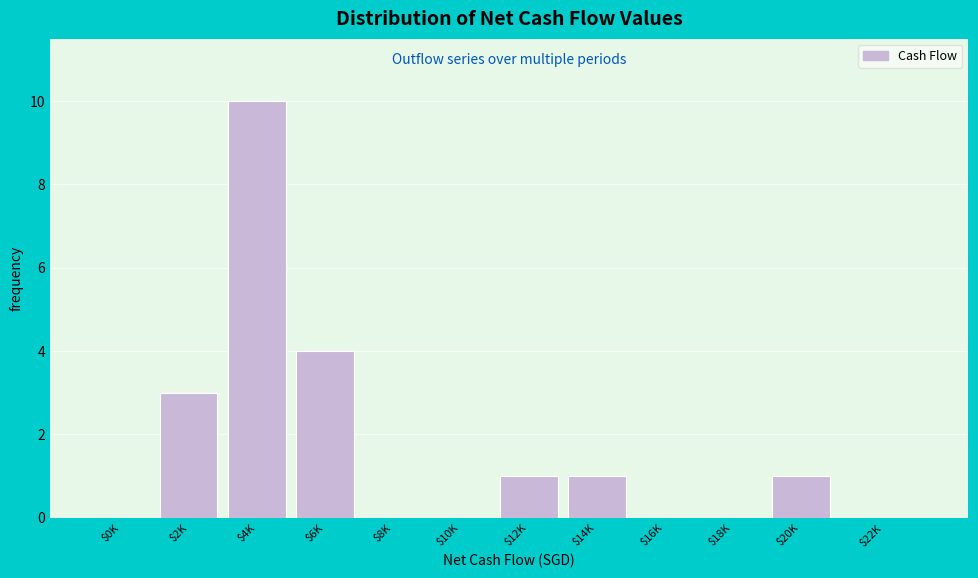

Where is the data nearest to the value 5?

$6K